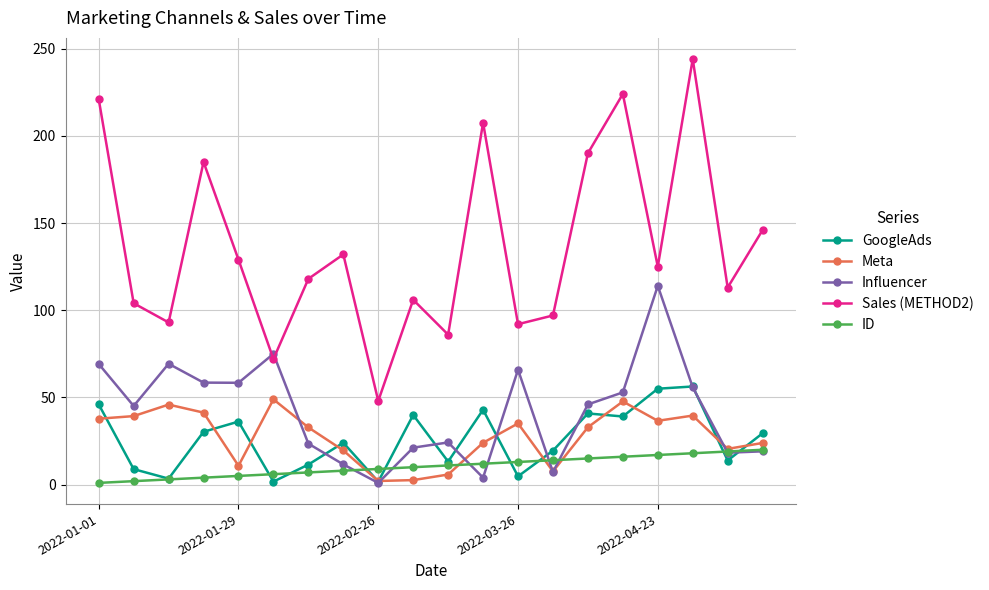

Which series has the largest total across all categories?

Sales (METHOD2)